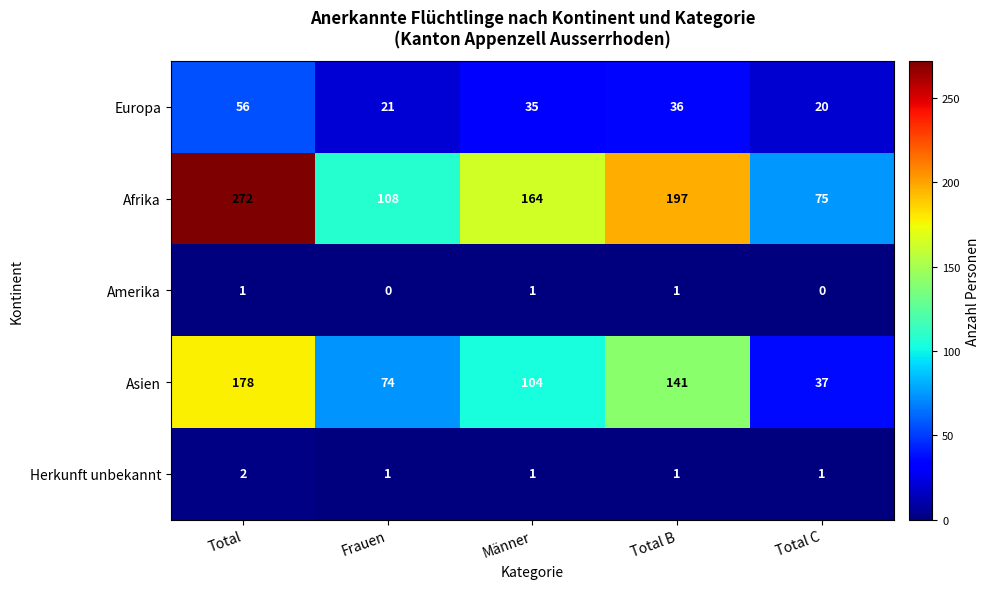

What is the average value of the Afrika series?

163